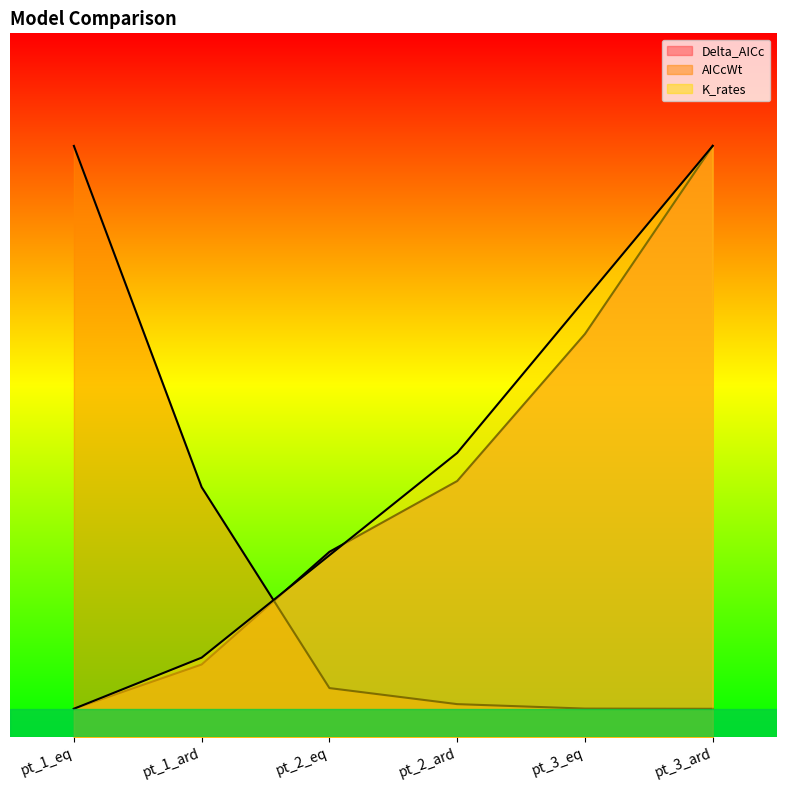

Rank the series at pt_3_eq from lowest to highest value.

AICcWt, Delta_AICc, K_rates